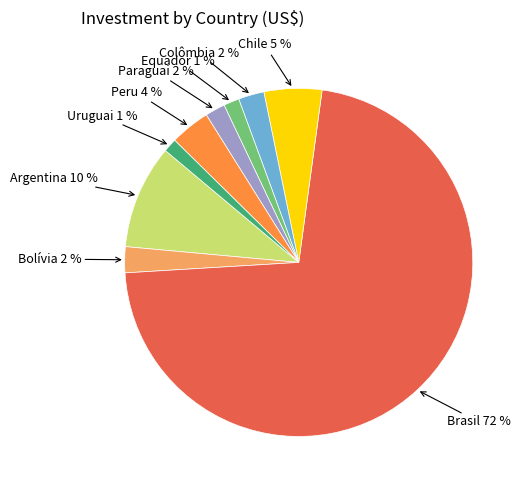

To the nearest percent, what is the average slice percentage?

11%